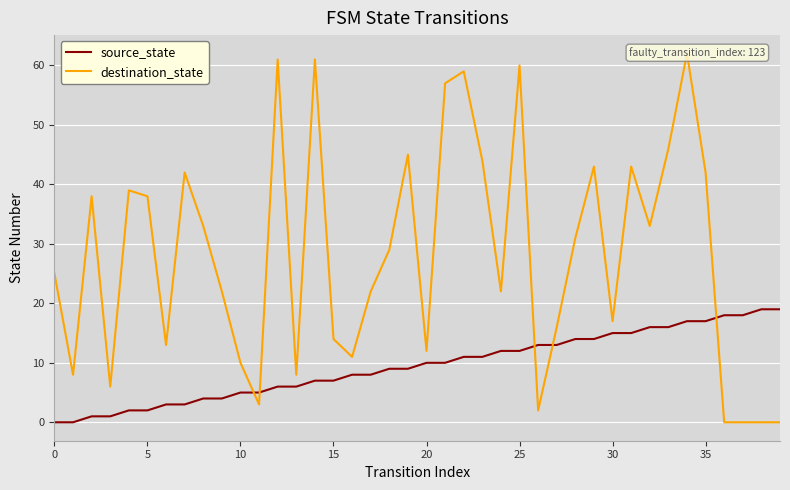

List the series in order of their overall mean, lowest first.

source_state, destination_state